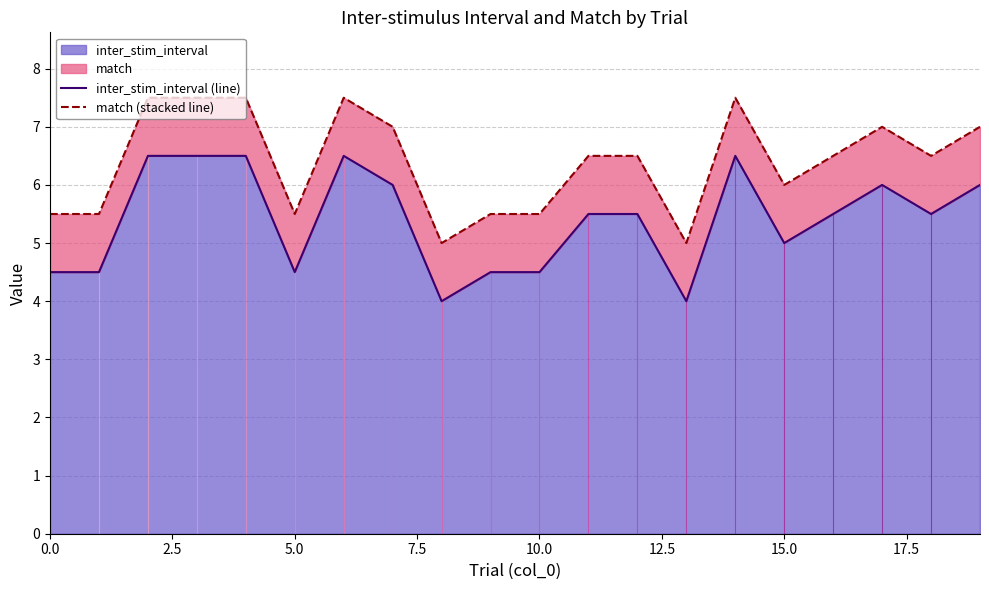

Which series has the largest total across all categories?

match (stacked line)